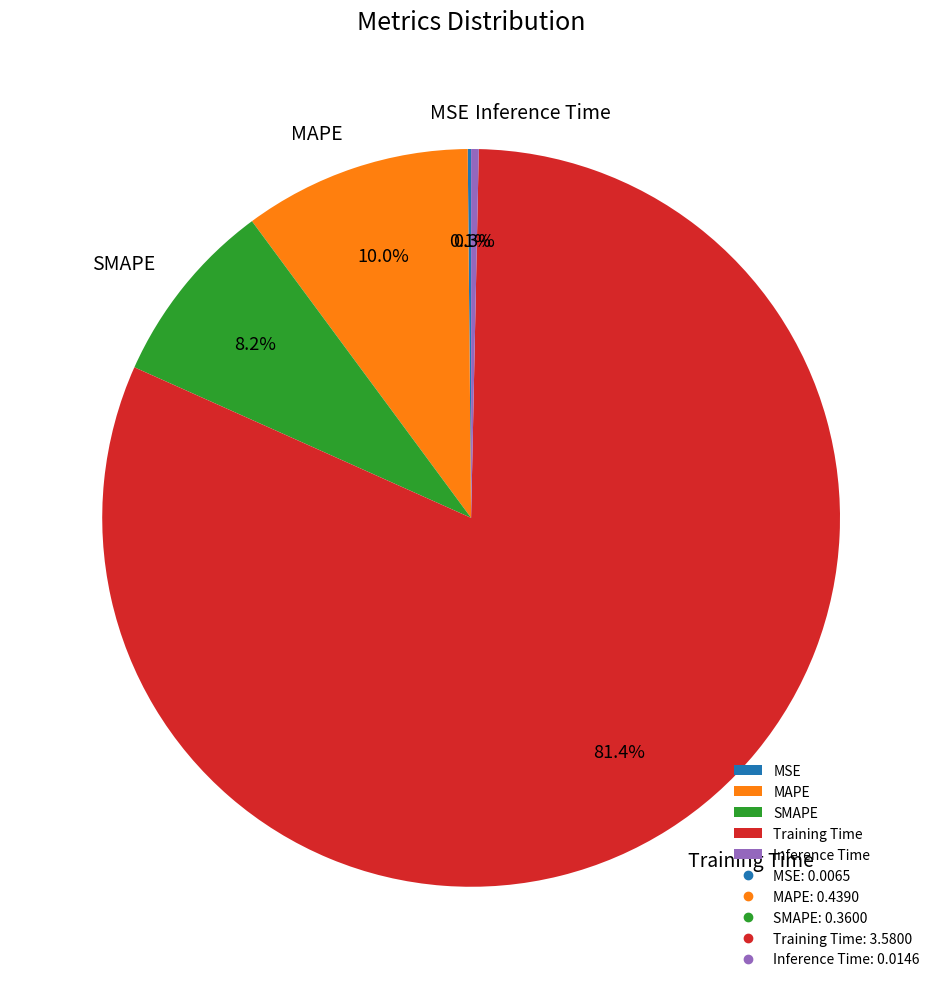

Which category has the biggest portion of the pie?

Training Time